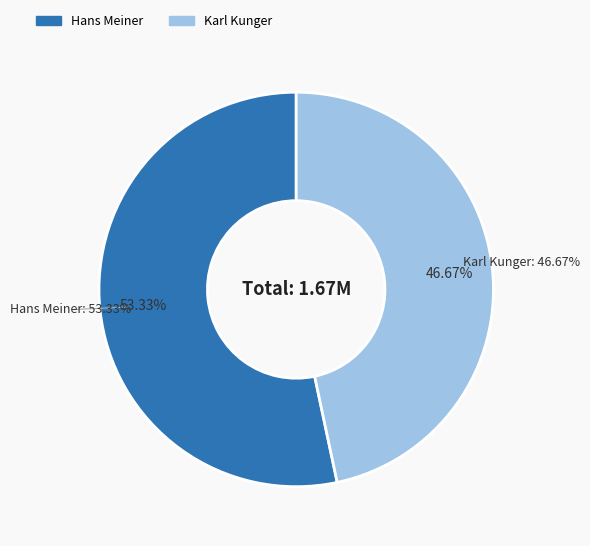

Which has a higher value, Hans Meiner or Karl Kunger?

Hans Meiner